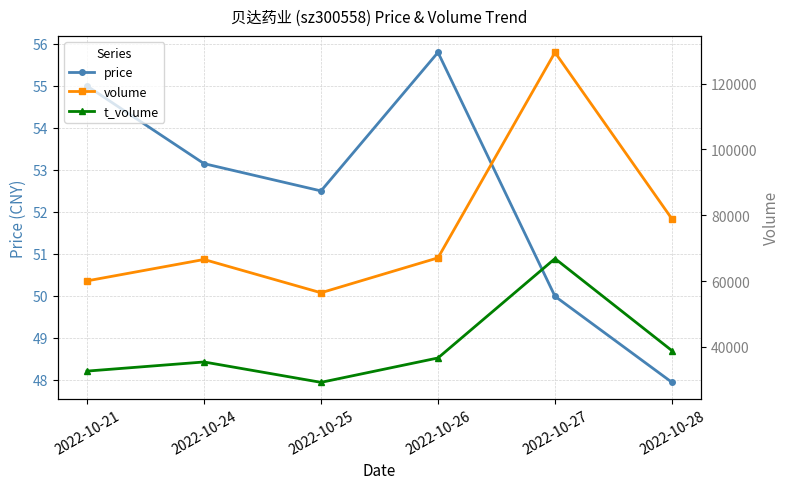

What is the highest value of the t_volume series?

66823.0